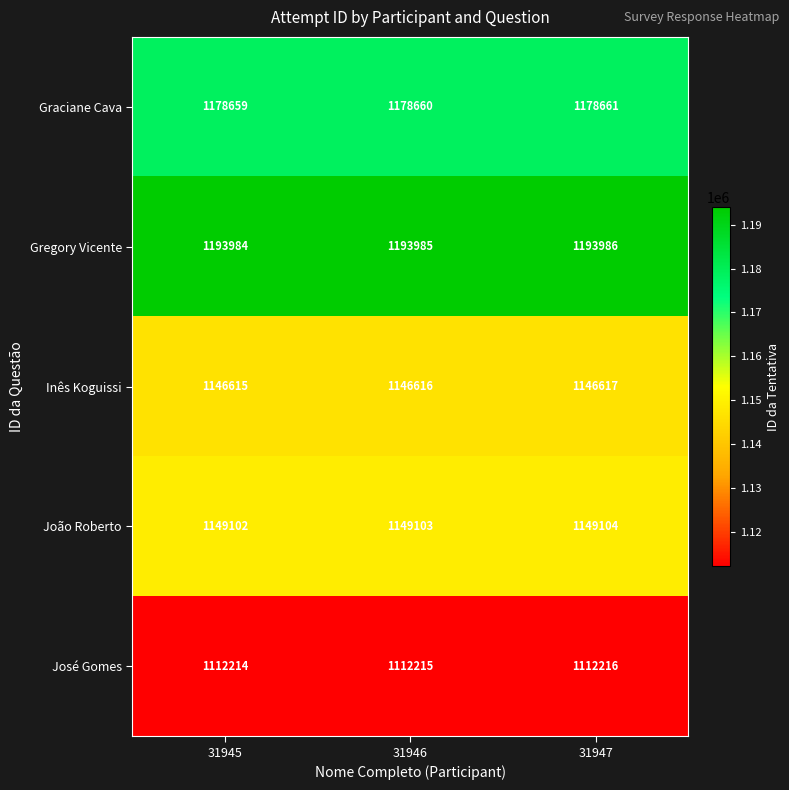

Which label corresponds to the smallest value in the chart?

31945